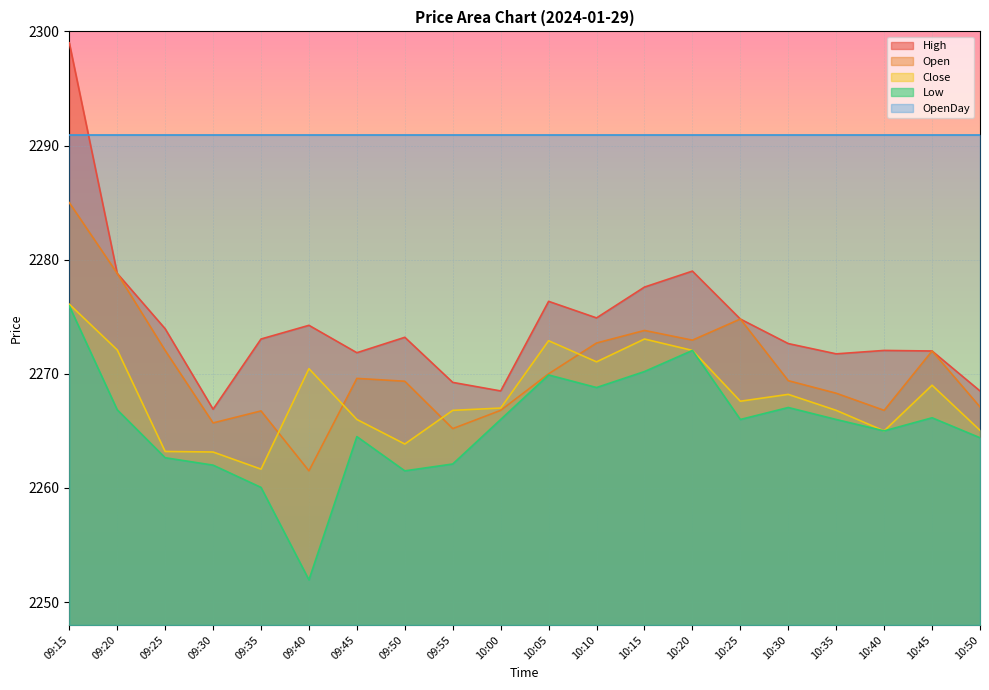

Does the chart display data point markers on the line(s)?

No